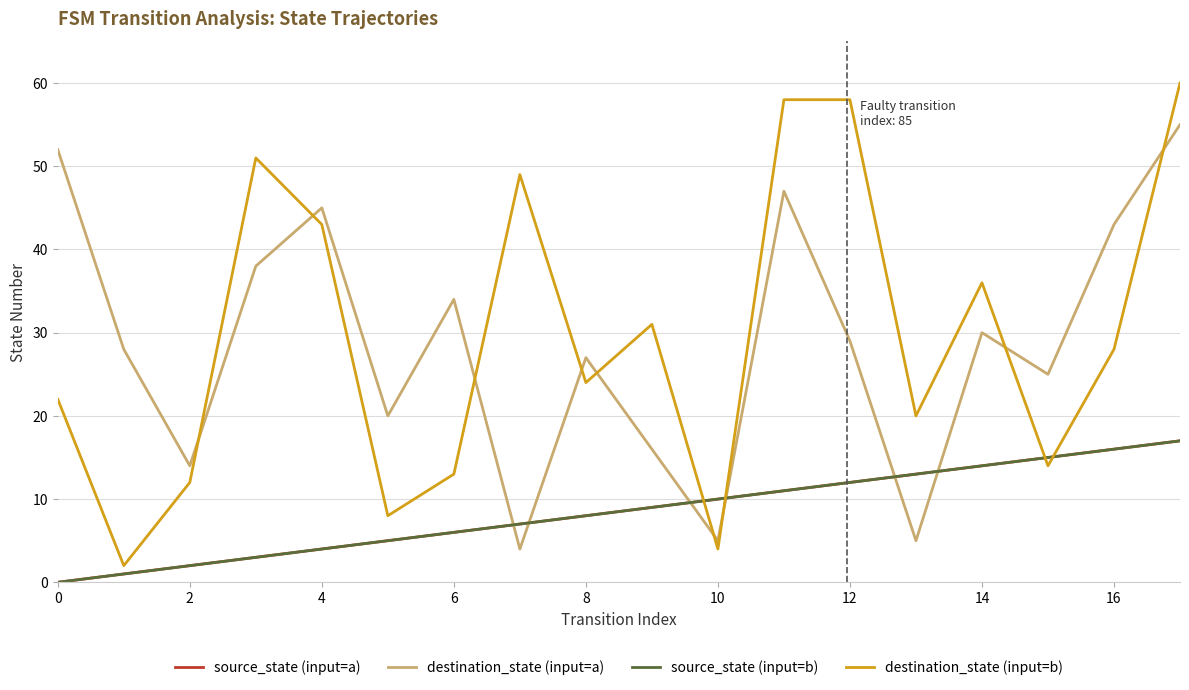

Does the chart display data point markers on the line(s)?

No